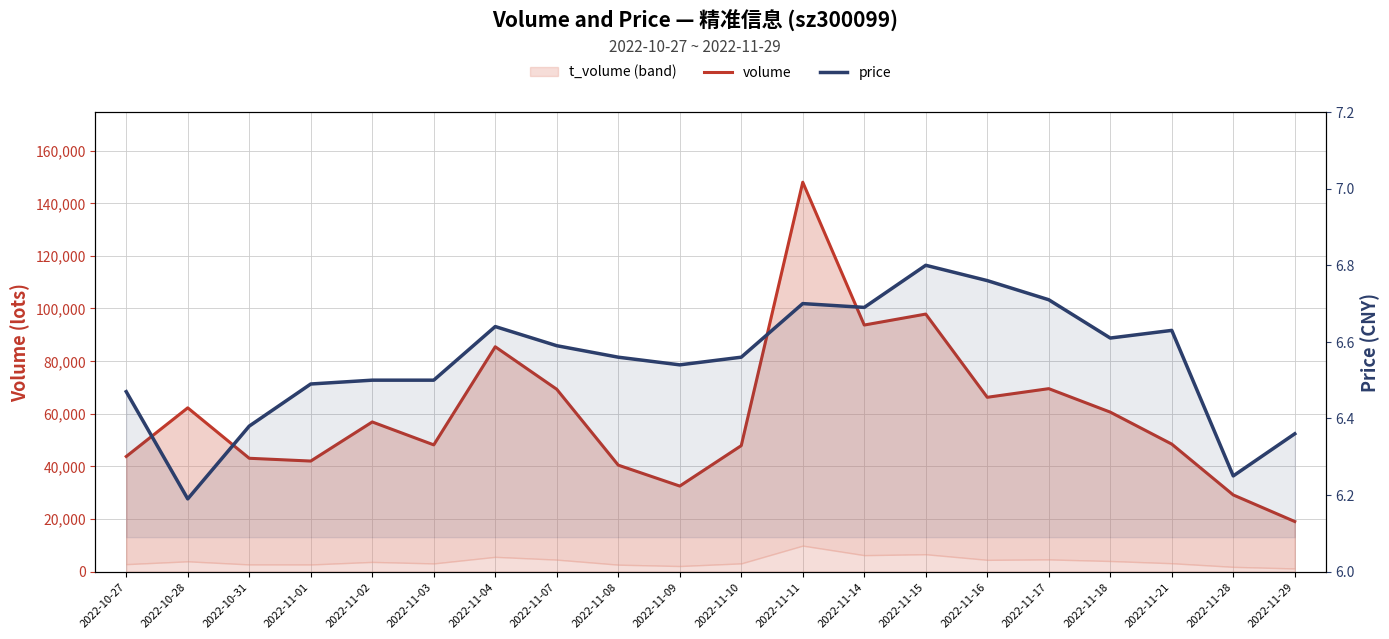

True or false: price has a value of 6.6 at 2022-11-08.

True